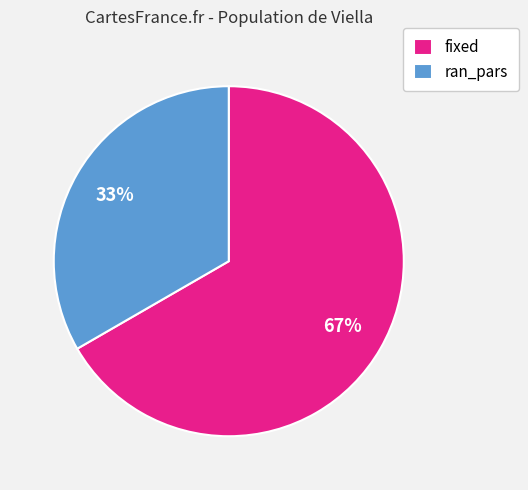

How many segments does this pie chart have?

2